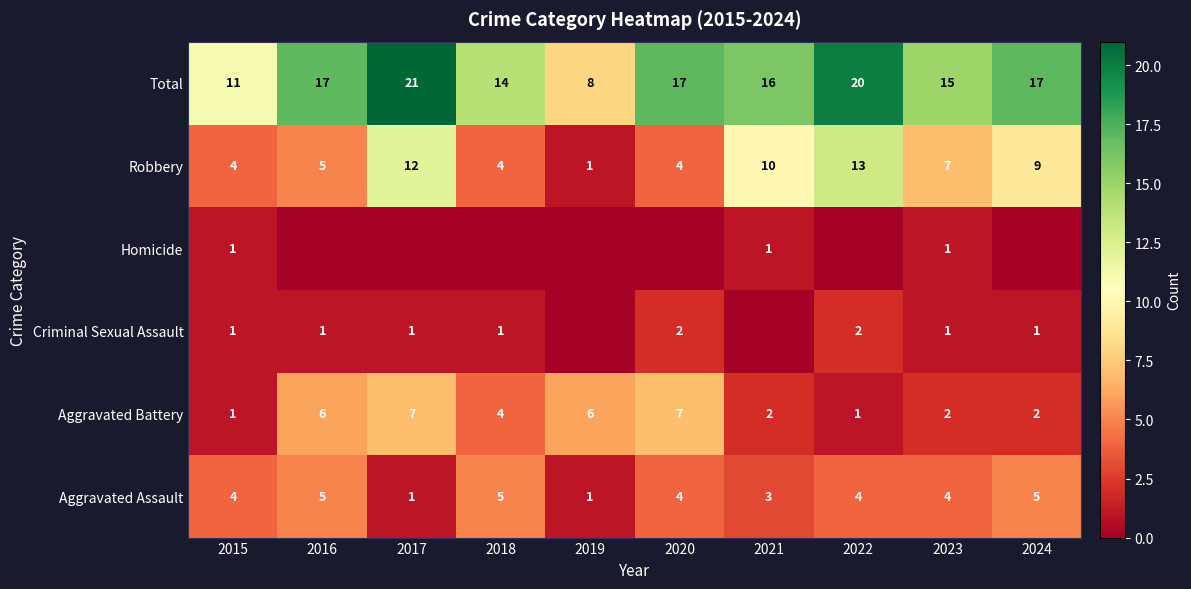

Is the value of Robbery at 2018 greater than the value of Criminal Sexual Assault at 2022?

Yes